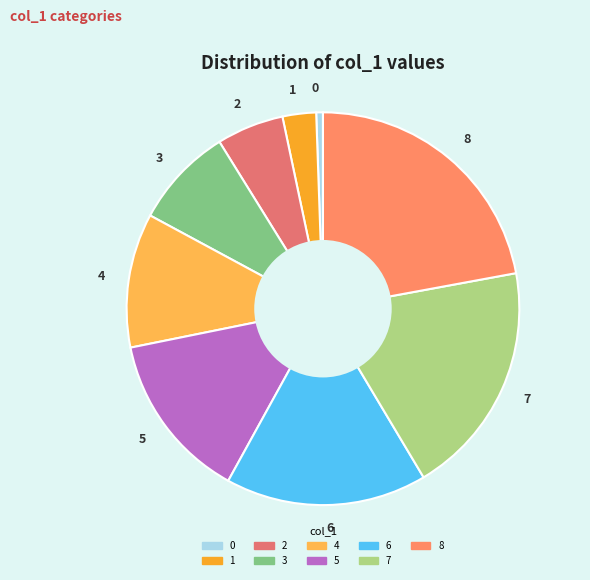

Which has a higher value, 6 or 1?

6